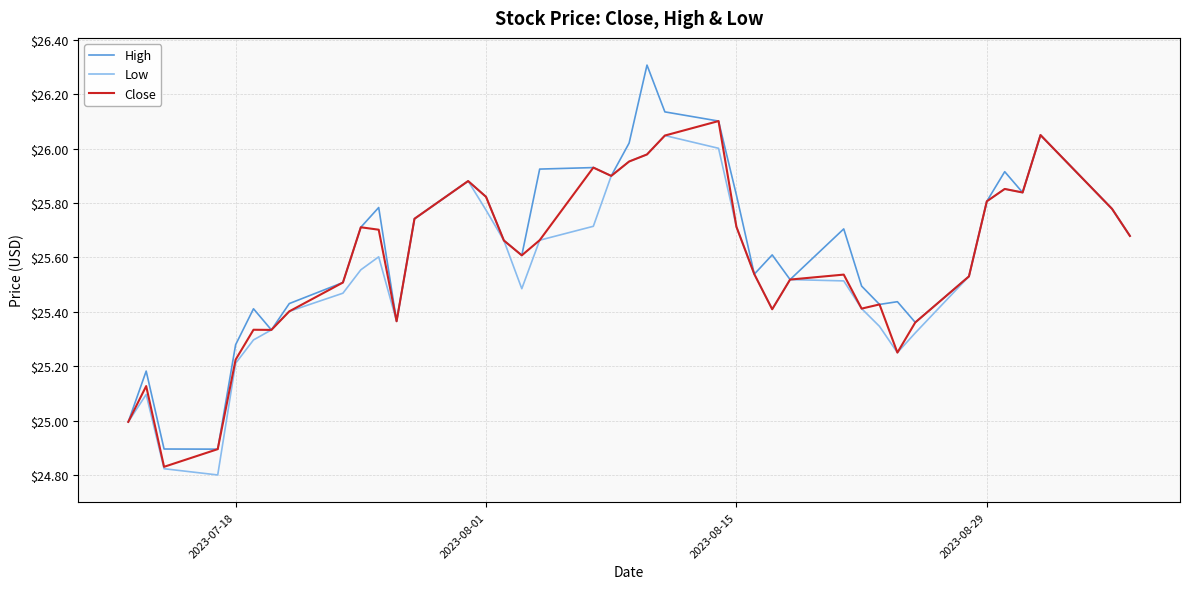

Which series has the widest spread of values?

High